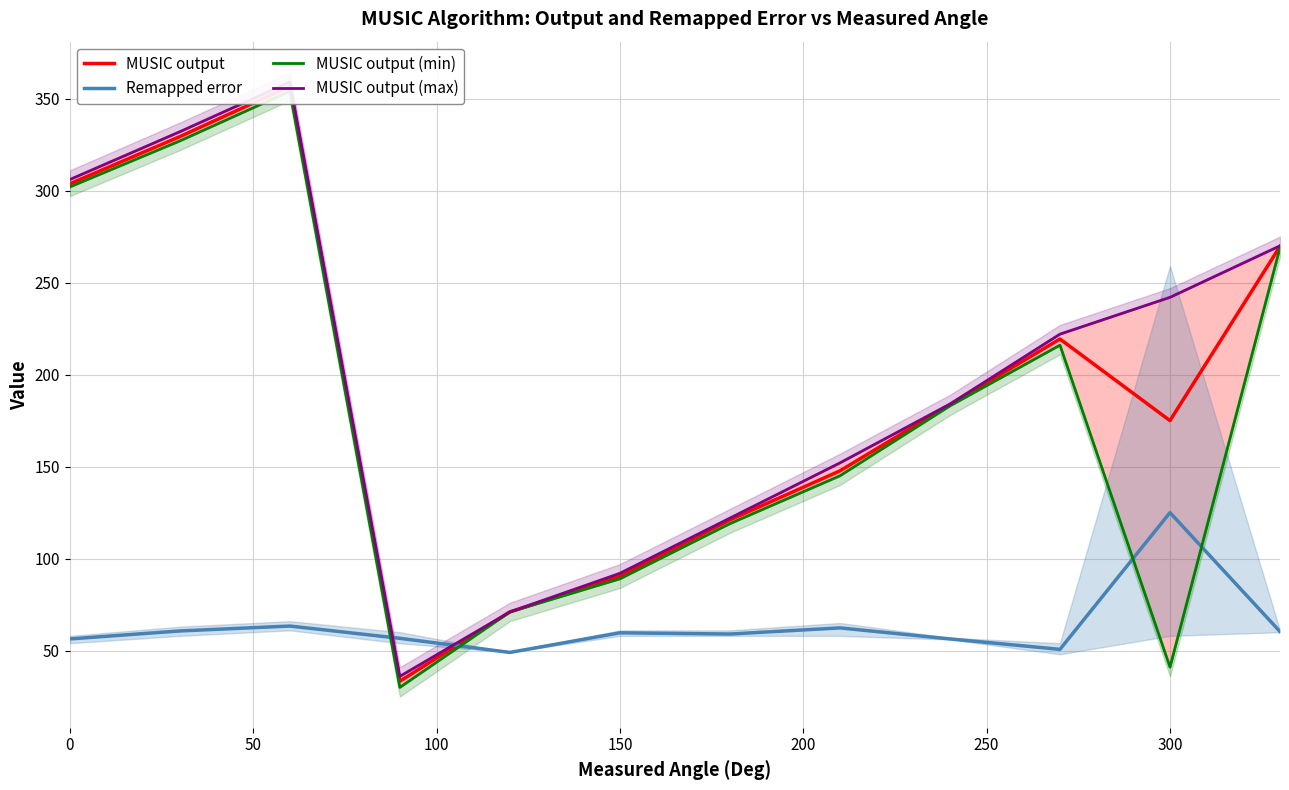

Is it true that Remapped error equals 93.7 at 0?

False